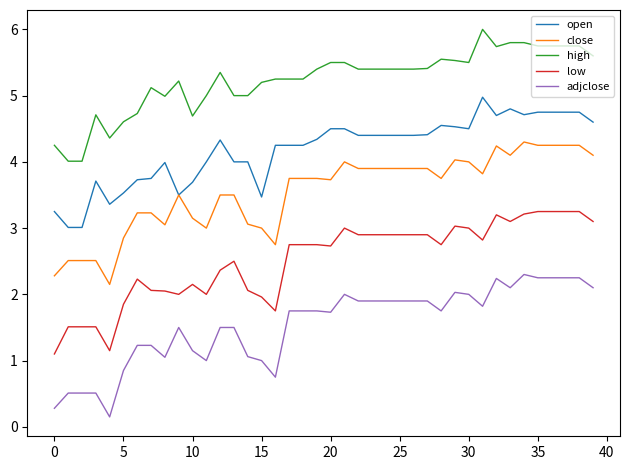

Rank the series by their maximum value, from lowest to highest.

adjclose, low, close, open, high